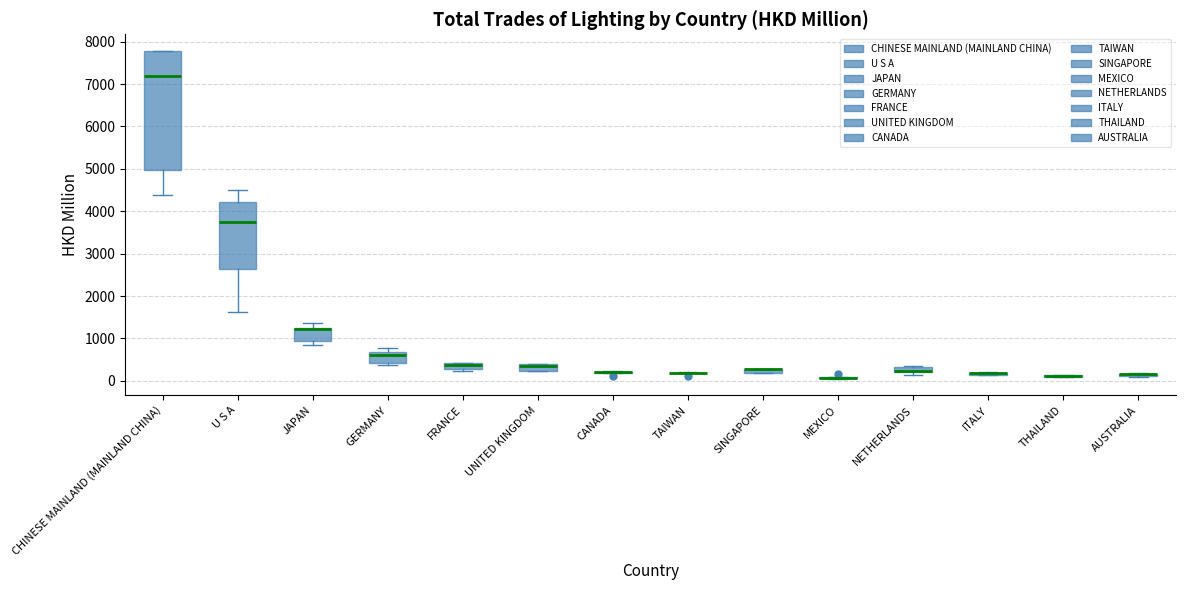

Comparing the boxes themselves (not the whiskers), which one is the tallest?

CHINESE MAINLAND (MAINLAND CHINA)